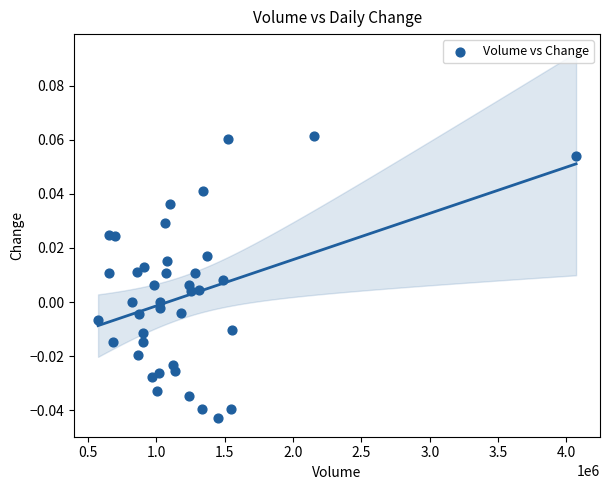

What is the range of X values (max minus min)?

3498337.0